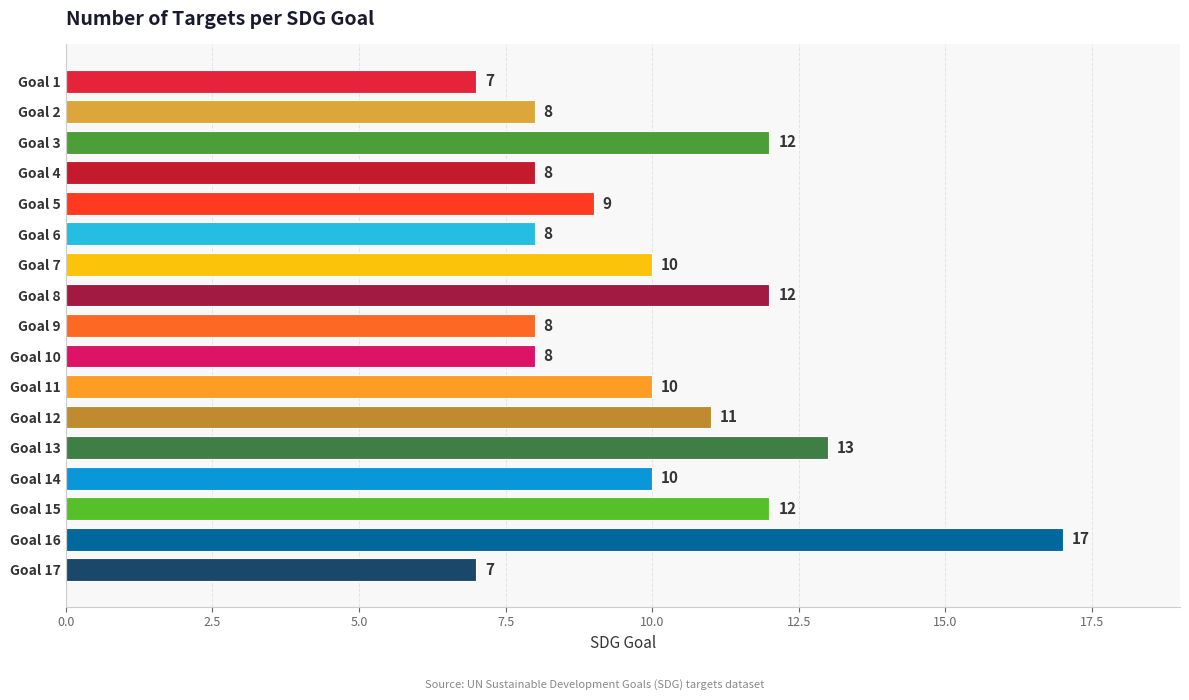

What is the value of the 14th bar from the top?

10